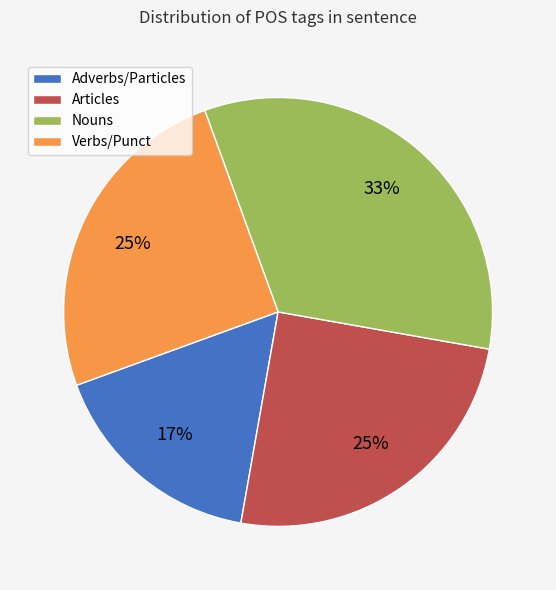

What percentage is the Articles slice, to the nearest percent?

25%